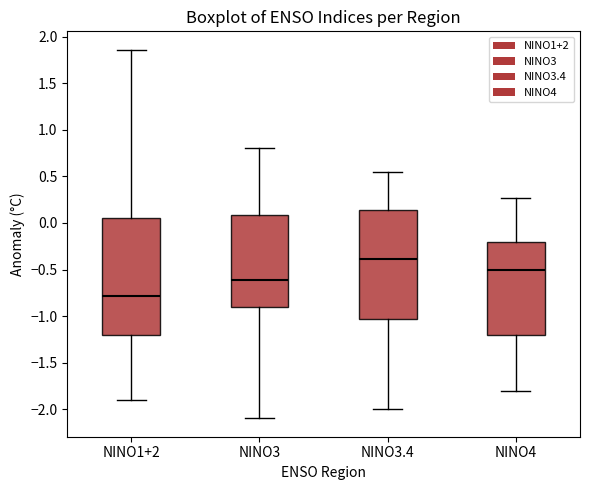

Where is the upper edge of the box for NINO3.4 on the y-axis? The values are not printed on the chart, so give them approximately, as read against the axis.

0.15